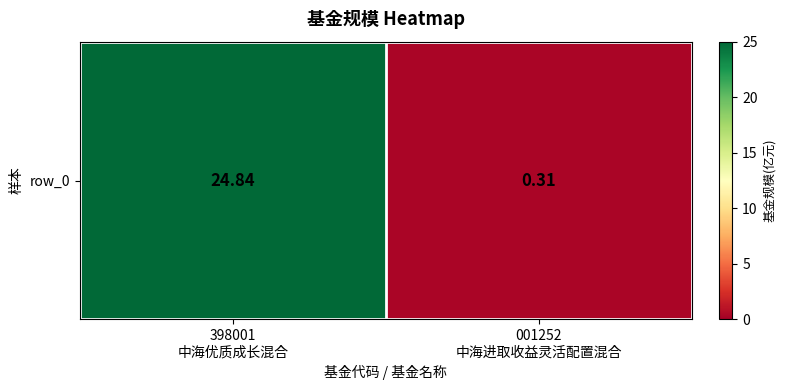

Rank the categories by value from highest to lowest.

398001
中海优质成长混合, 001252
中海进取收益灵活配置混合